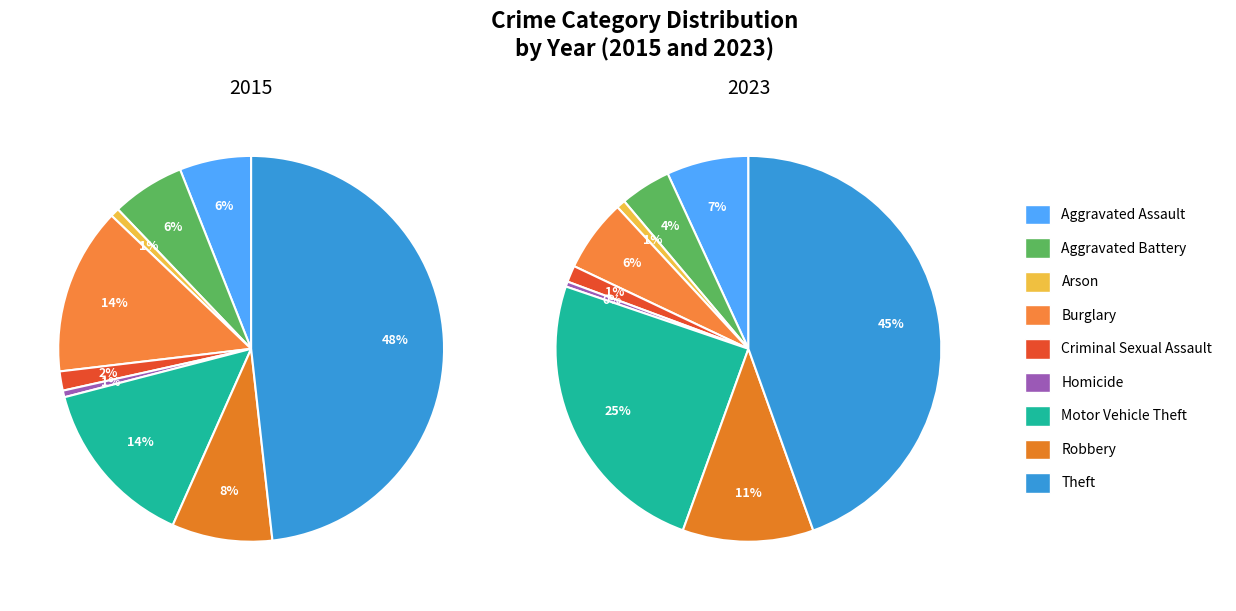

To the nearest percent, what is the average slice percentage?

11%